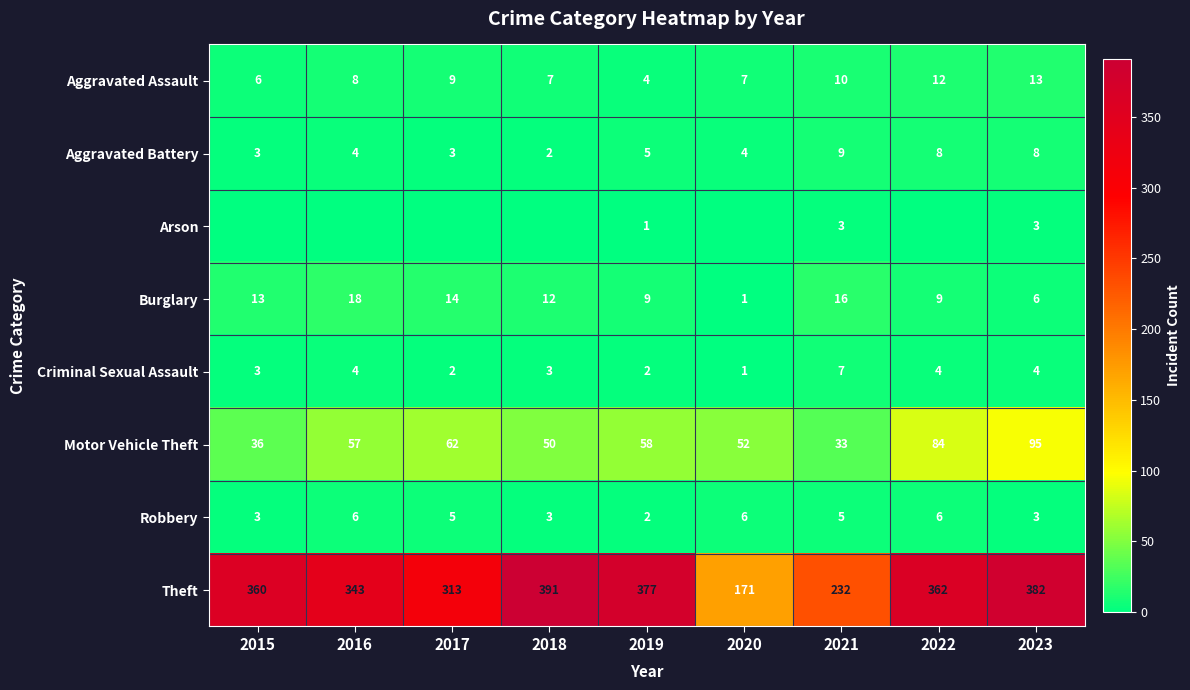

At which category is the sum across all series the highest?

2023